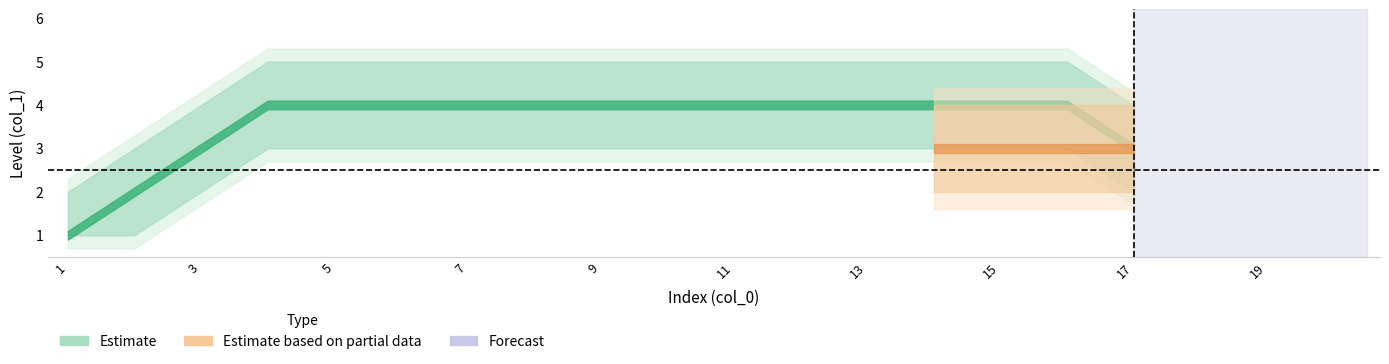

What is the total value across all series at 18?

21